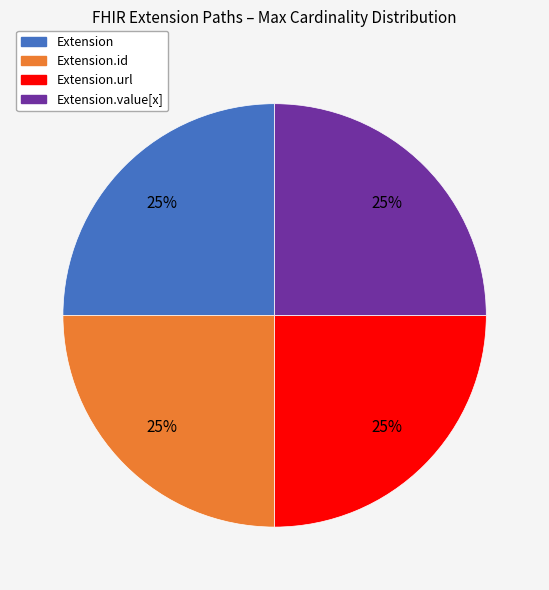

Is there a majority slice in this chart?

No